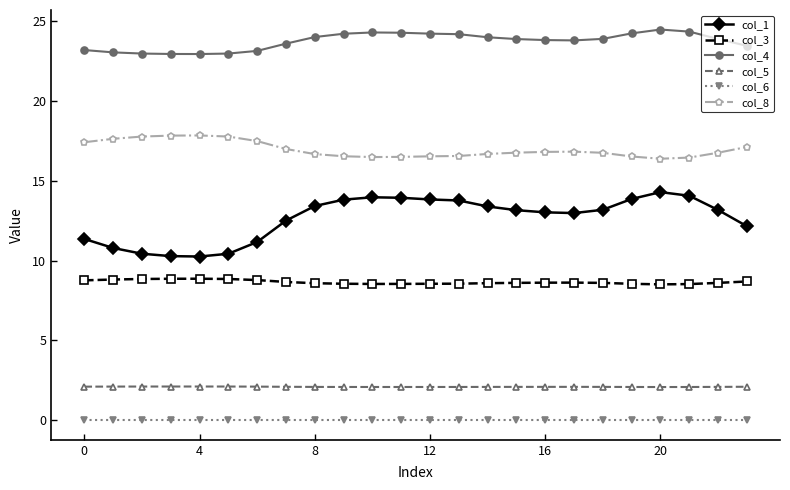

True or false: col_3 and col_6 intersect in this chart.

False